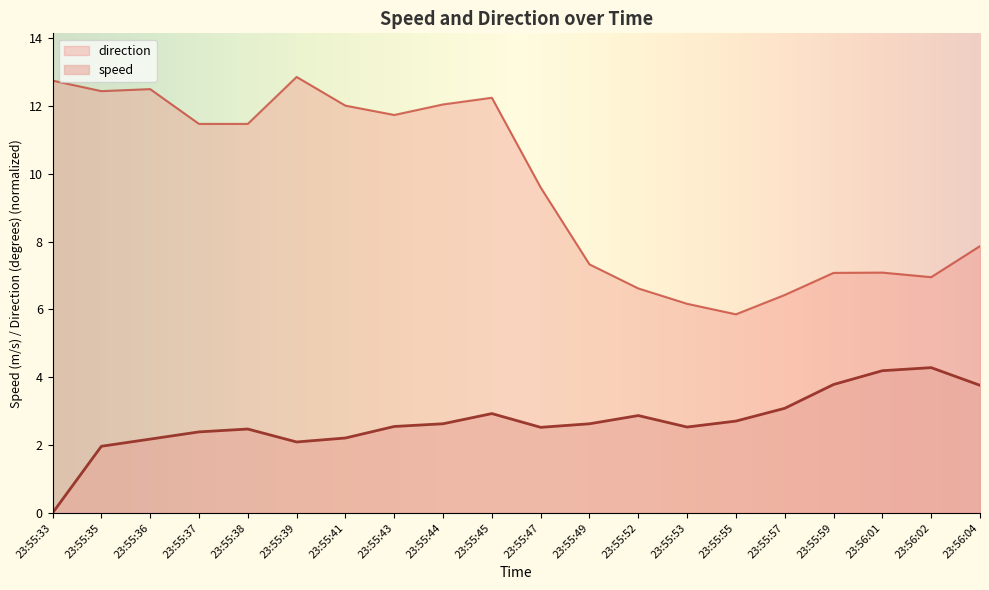

At which category is the sum across all series the highest?

23:55:45